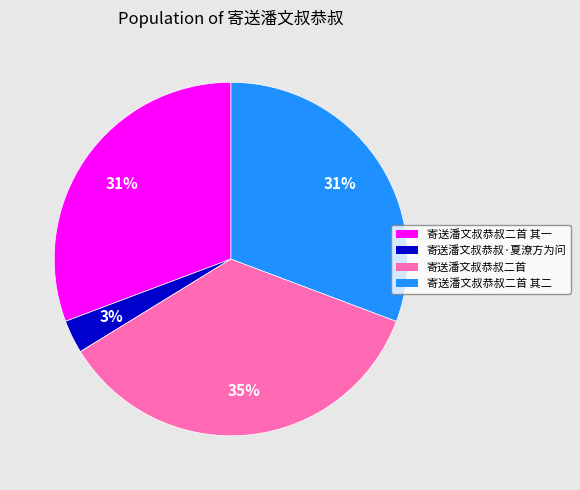

Does 寄送潘文叔恭叔二首 account for over 50% of the chart?

No